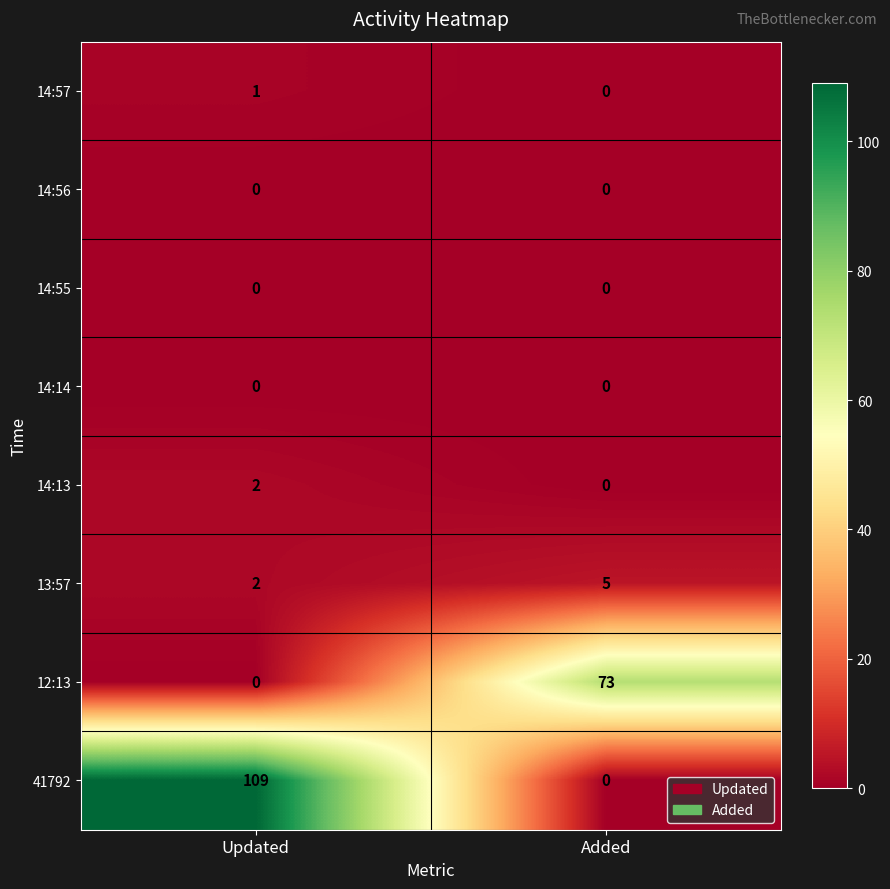

Is it true that 41792 equals 43 at Added?

False